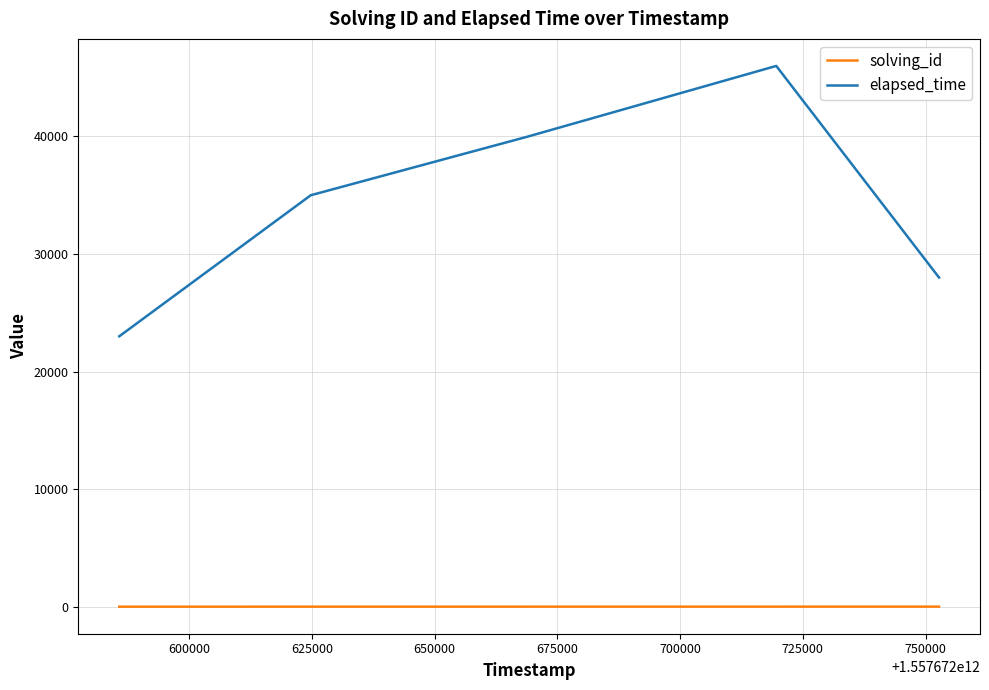

What is the greatest value displayed?

46000